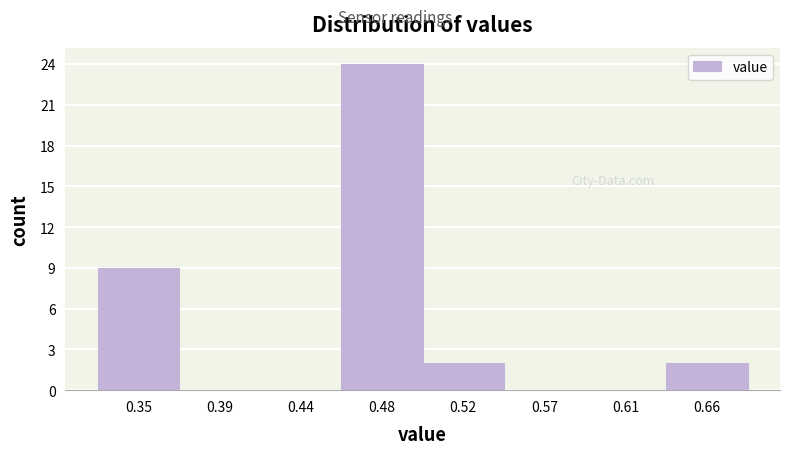

Reading left to right, transcribe all the data shown in this chart.

0.35=9	0.39=0	0.44=0	0.48=24	0.52=2	0.57=0	0.61=0	0.66=2